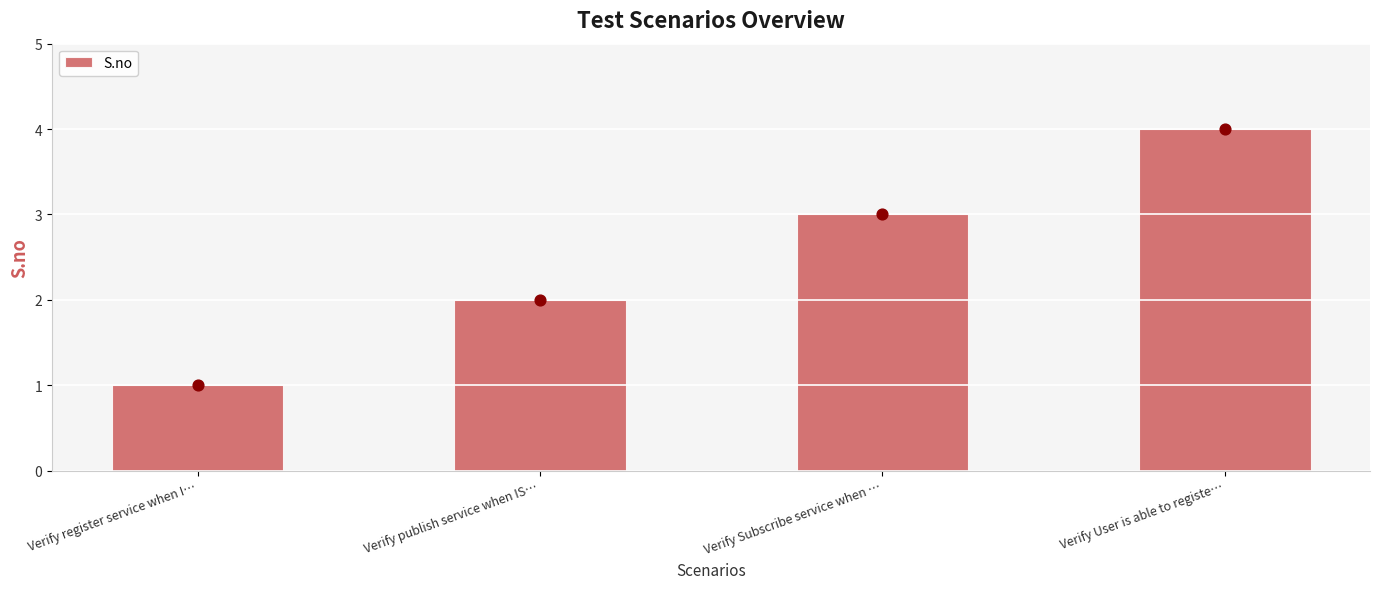

Between Verify Subscribe service when … and Verify User is able to registe…, which is larger?

Verify User is able to registe…